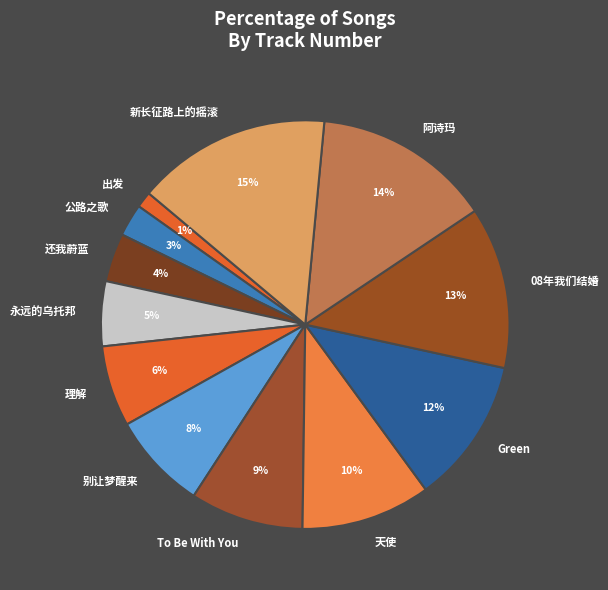

What is the ratio of the value at 公路之歌 to the value at 新长征路上的摇滚?

0.2